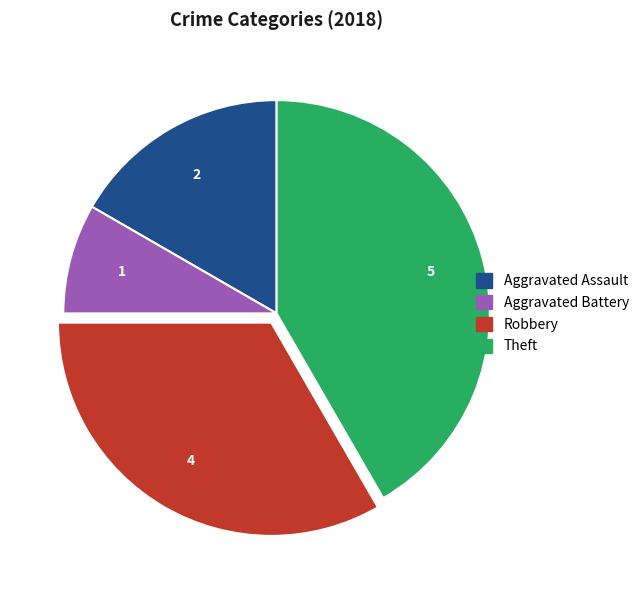

Is there a majority slice in this chart?

No